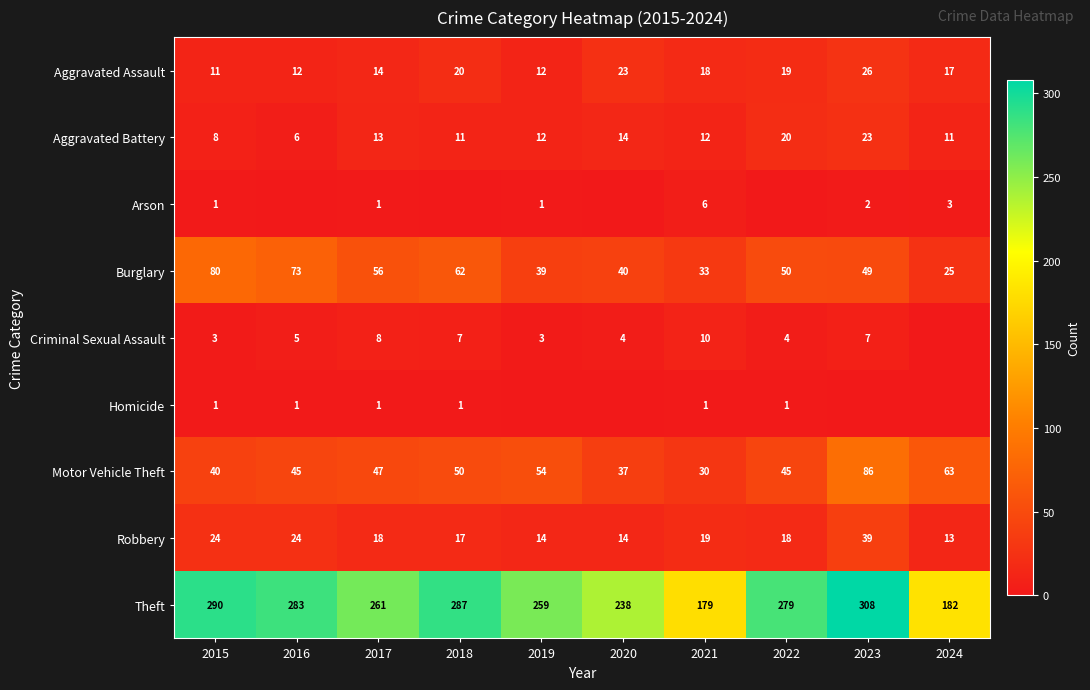

What is the maximum value shown in the chart?

308